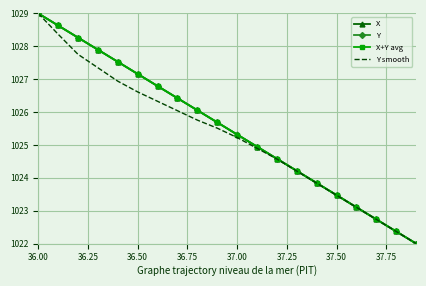

What is the greatest value displayed?

1029.0